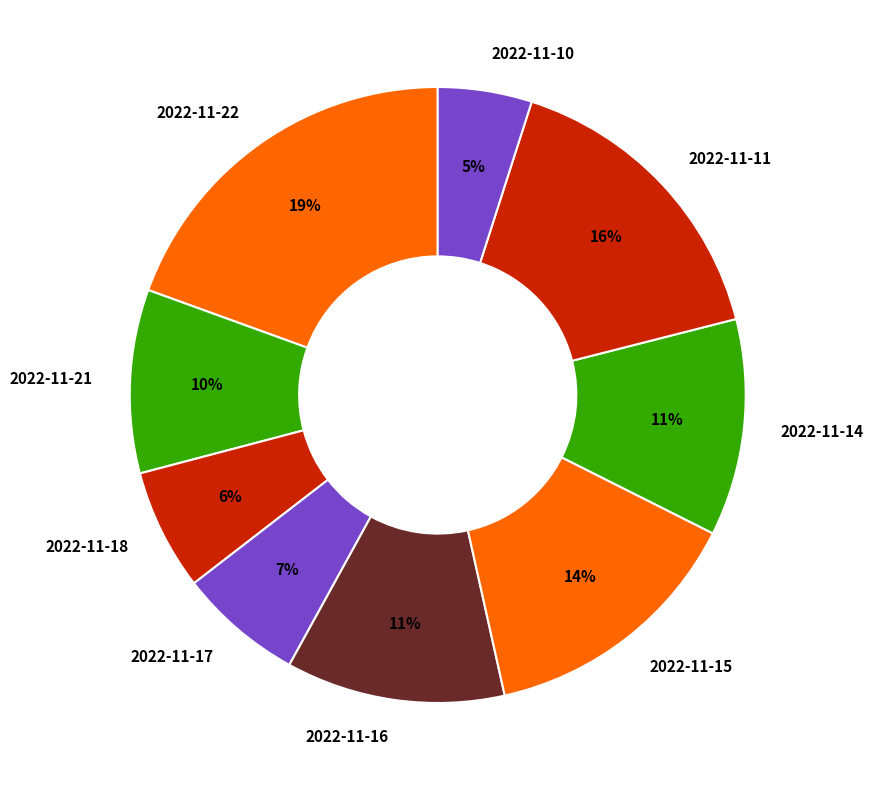

Is the sum of 2022-11-17 and 2022-11-14 greater than half?

No